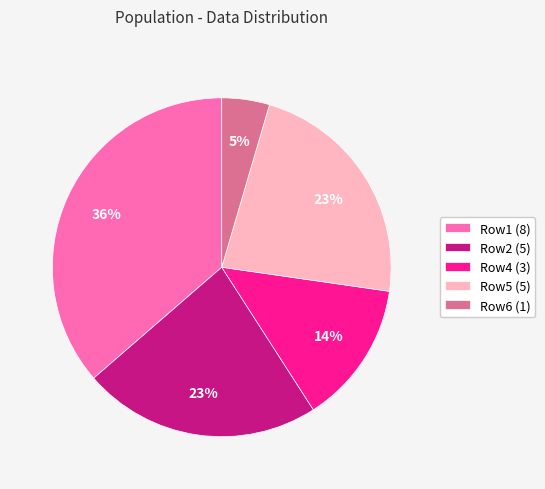

Is there any slice that represents more than half of the pie?

No